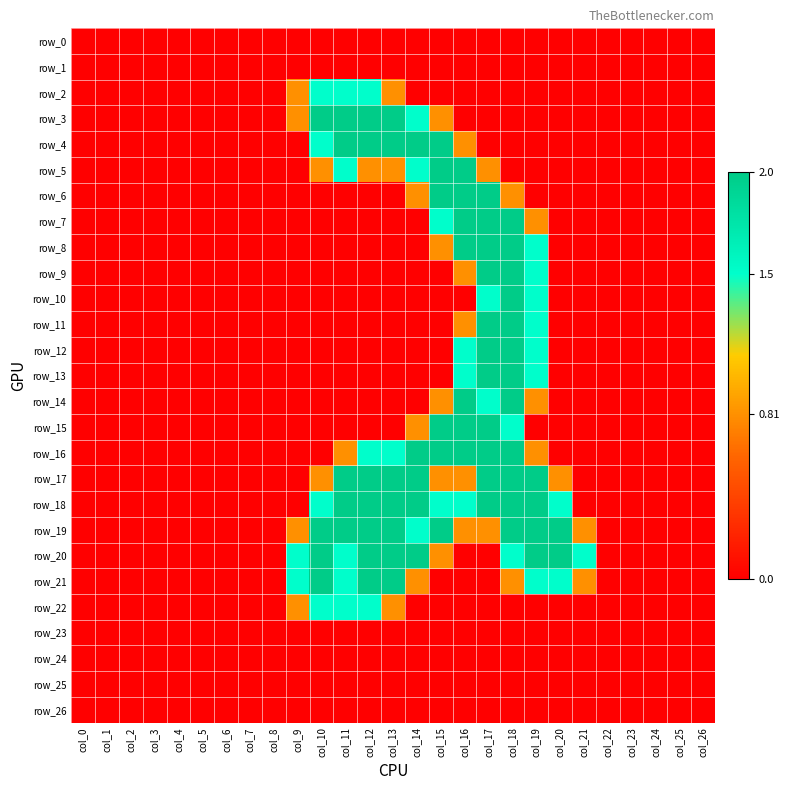

The value of row_8 at col_14 is 0.0. True or false?

True